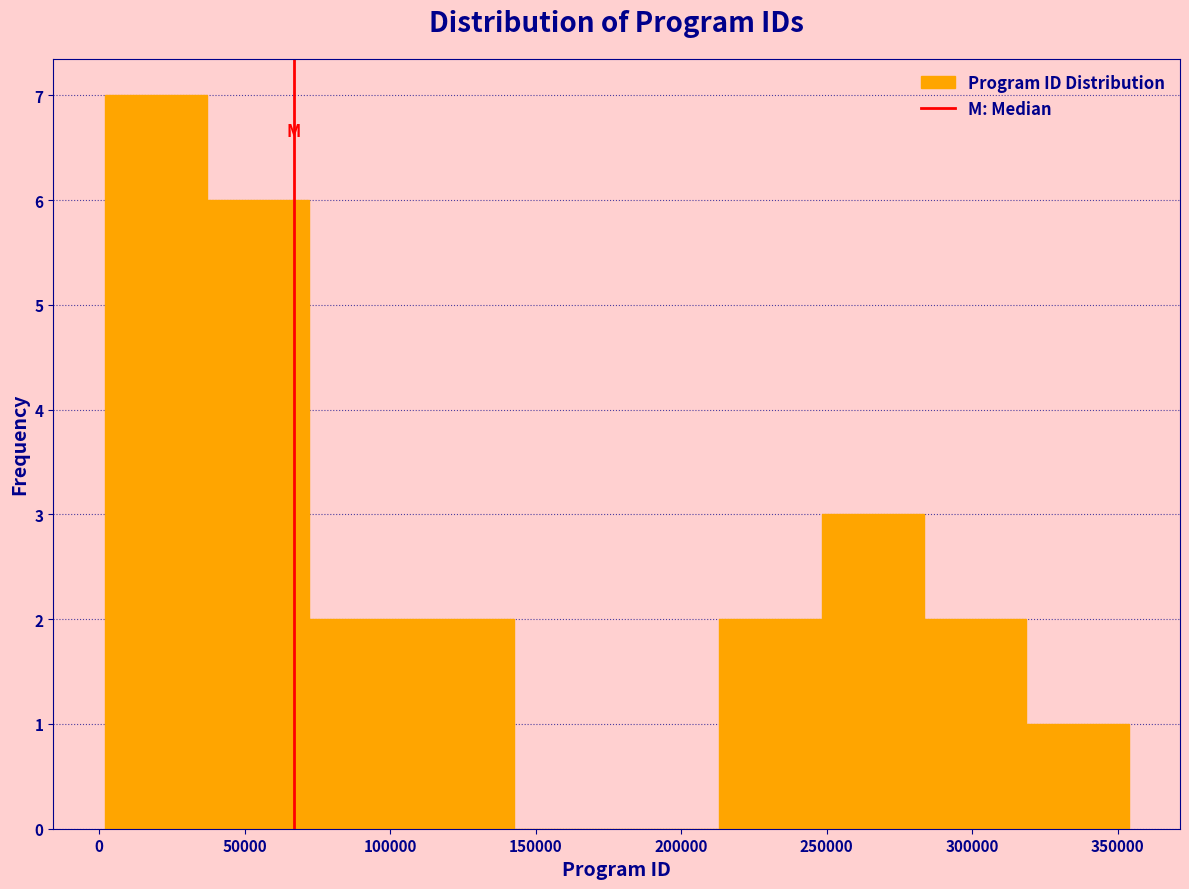

Which range on the x-axis has the tallest bar?

0 to 35000